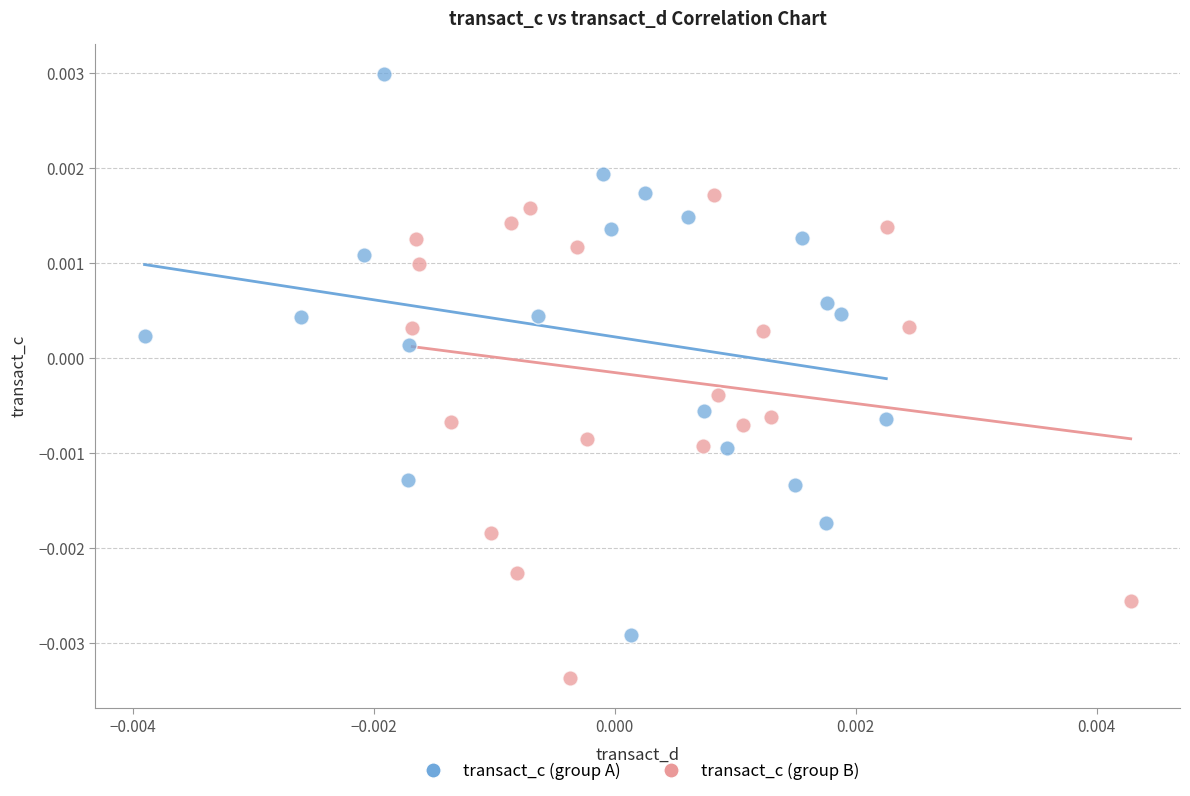

Which series reaches the maximum Y coordinate?

transact_c (group A)